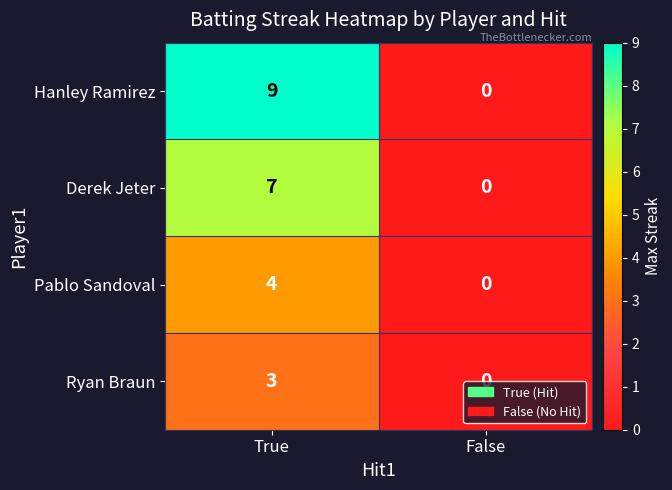

At how many categories does at least one series exceed 6?

1